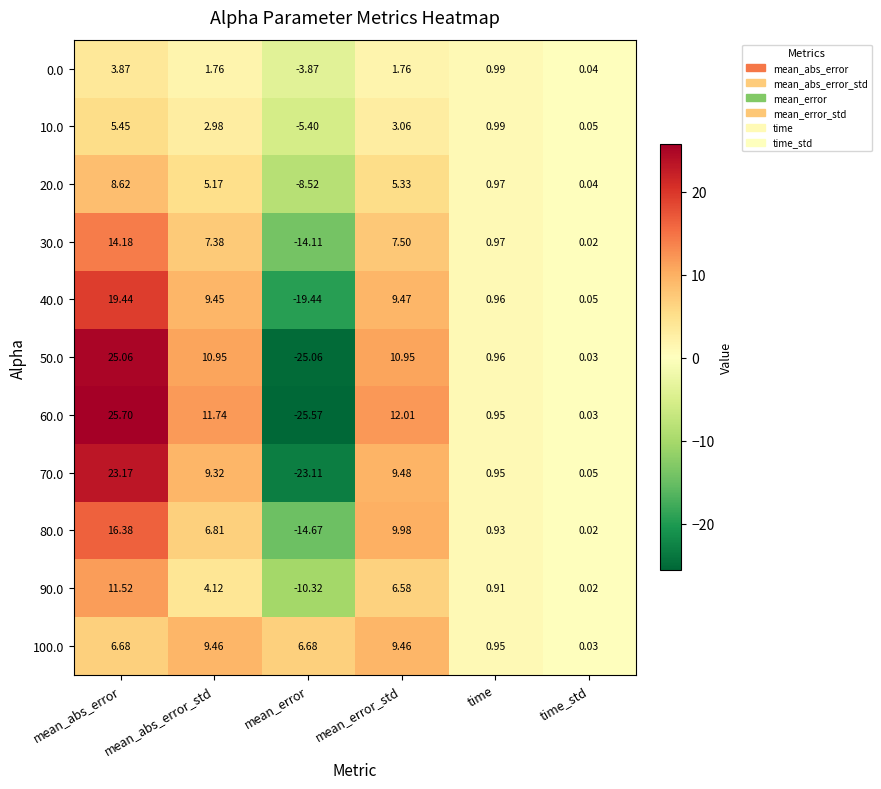

What is the difference between the highest and lowest values at mean_abs_error_std?

10.0